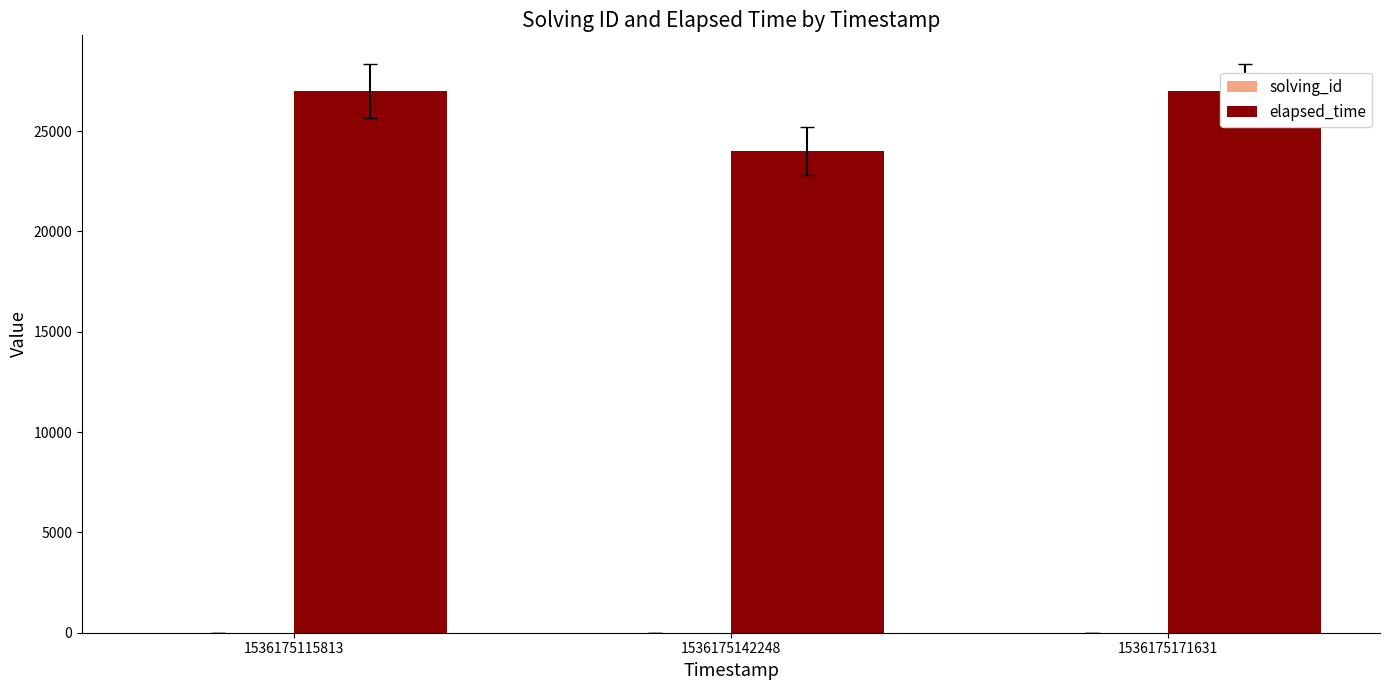

List the series in order of their overall mean, highest first.

elapsed_time, solving_id